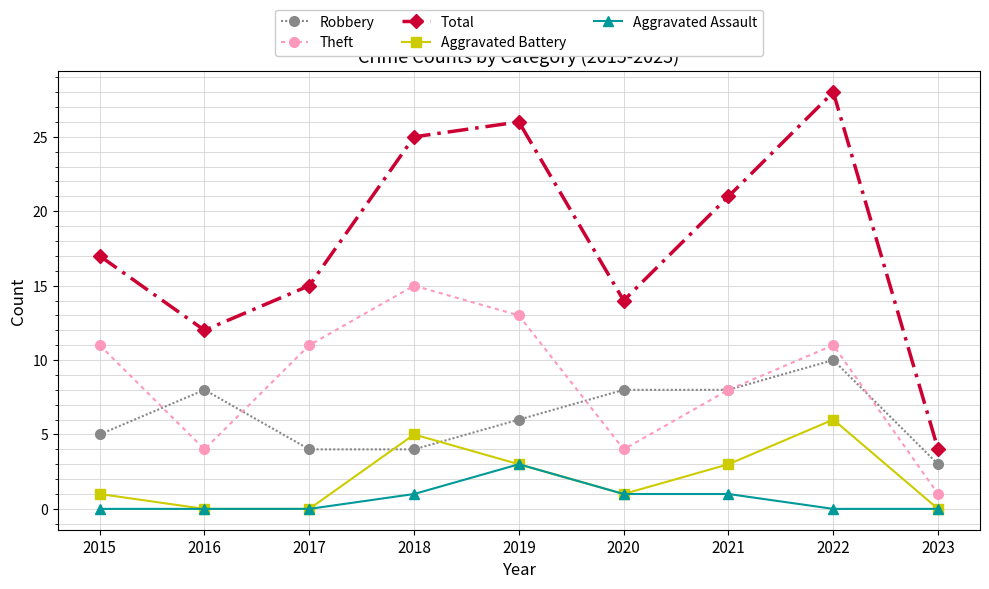

In Total, how many points are lower than both neighbors (excluding endpoints)?

2